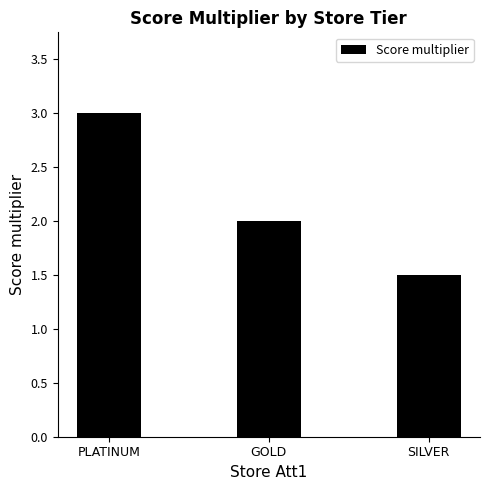

List the labels in order of value, smallest first.

SILVER, GOLD, PLATINUM